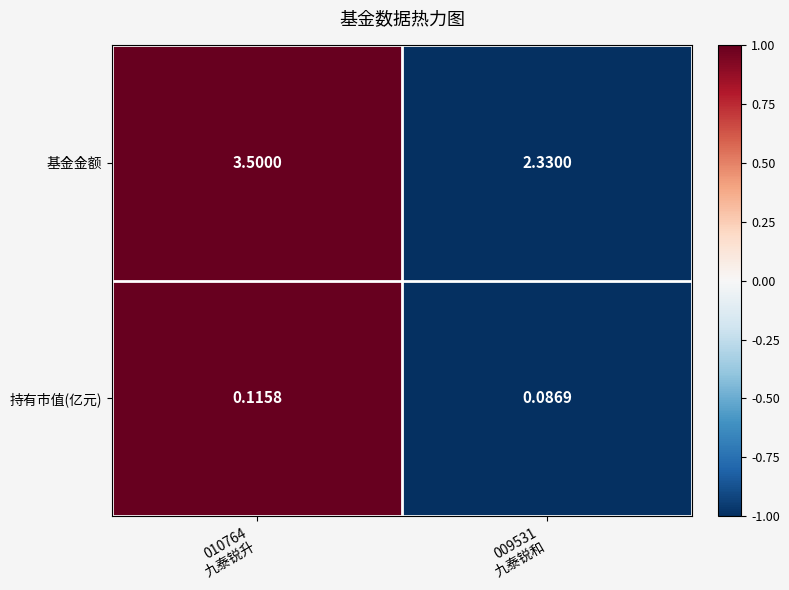

List the series in order of their overall mean, lowest first.

持有市值(亿元), 基金金额